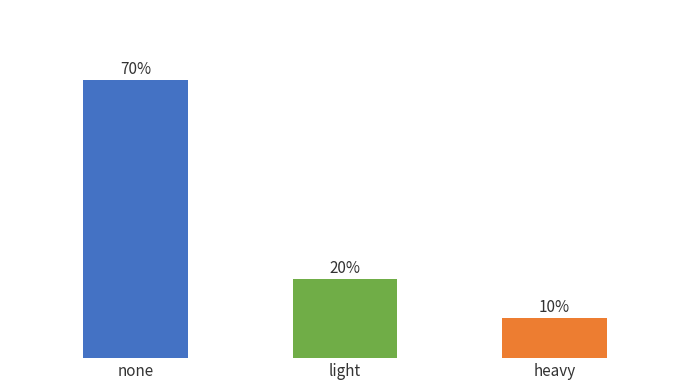

The value at light is 0.1. True or false?

False